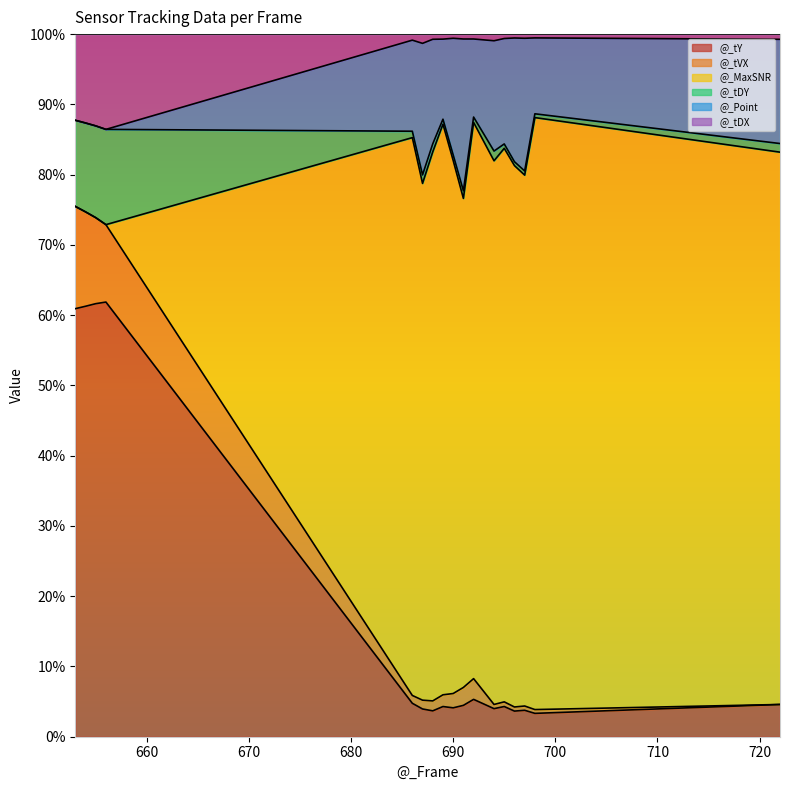

True or false: @_tY and @_tVX intersect in this chart.

False